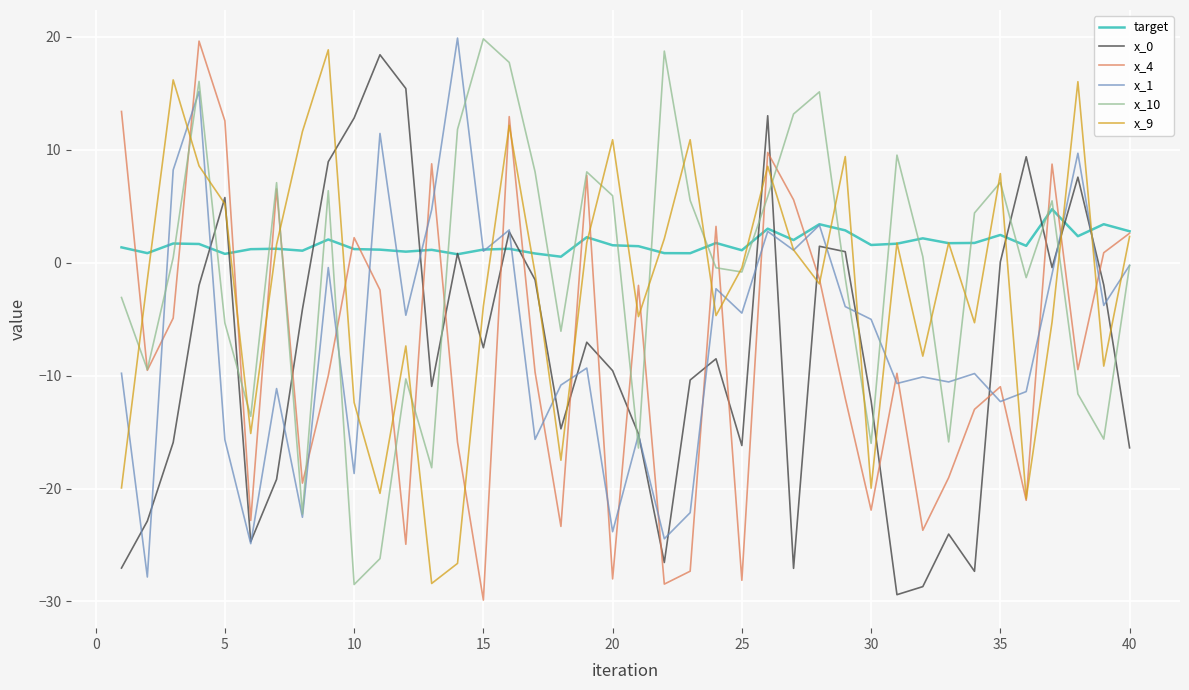

Does the chart have visible grid lines?

Yes